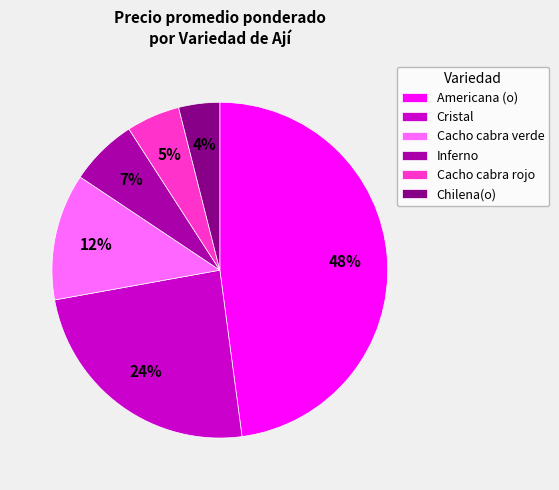

Which category has the smallest portion of the pie?

Chilena(o)